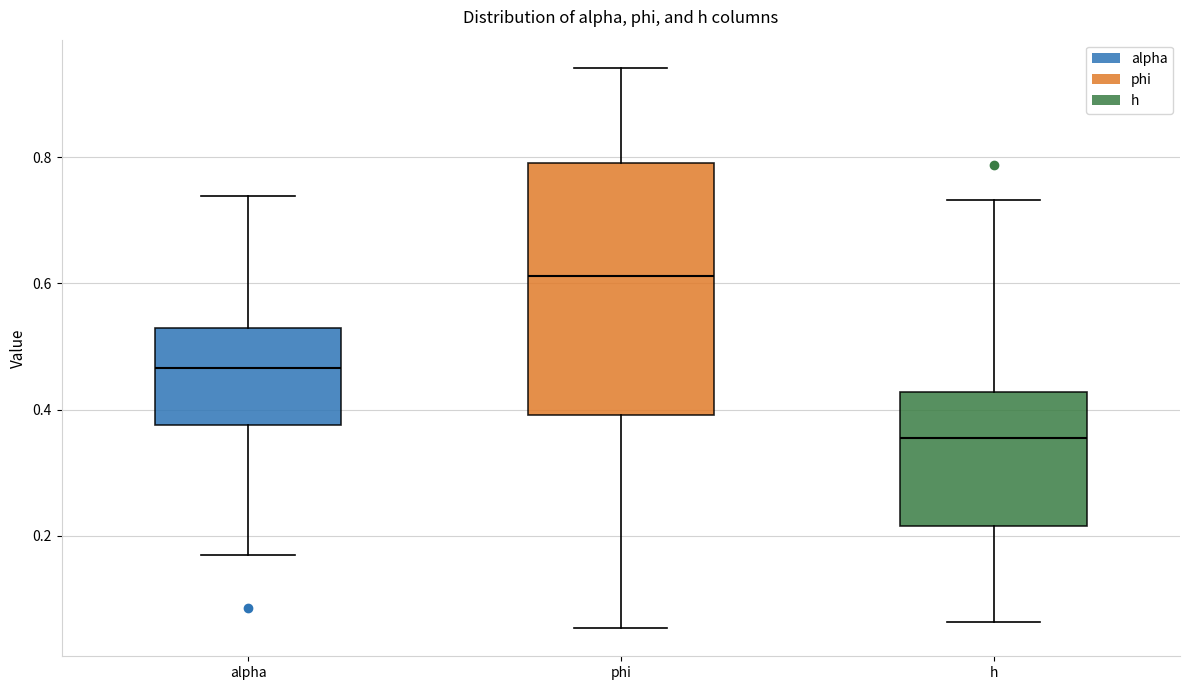

Reading left to right, read every box against the y-axis: the position of its median line, the range the box covers, and the ends of its whiskers. The values are not printed on the chart, so give them approximately, as read against the axis.

alpha: median 0.46, box 0.38 to 0.52, whiskers 0.16 to 0.74
phi: median 0.62, box 0.40 to 0.80, whiskers 0.06 to 0.94
h: median 0.36, box 0.22 to 0.42, whiskers 0.06 to 0.74